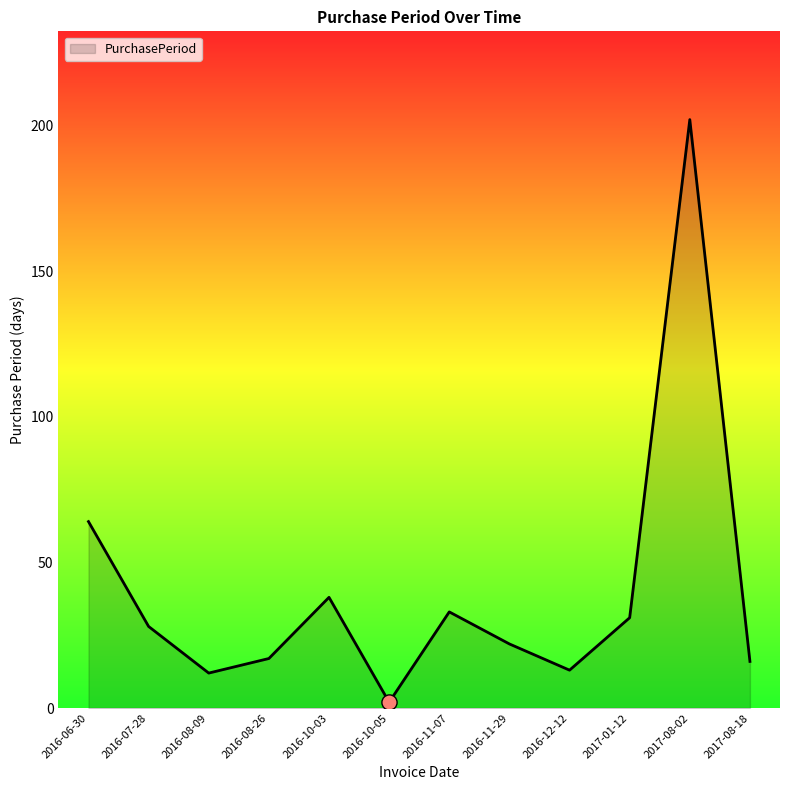

What is the change in value from 2016-10-05 to 2016-11-07?

+31